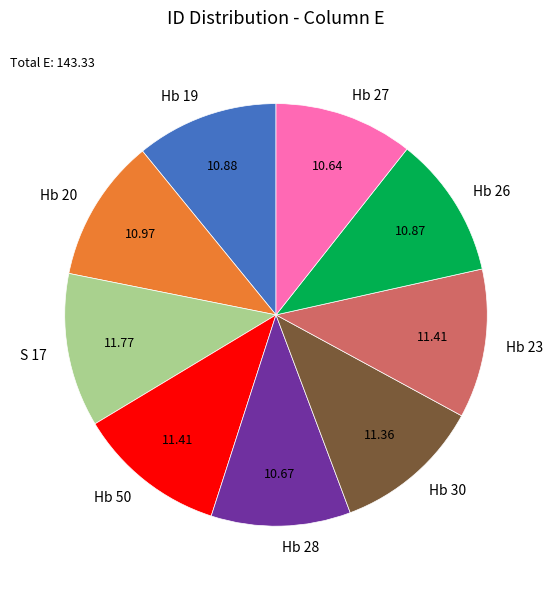

True or false: Hb 23 accounts for 2% of the total.

False